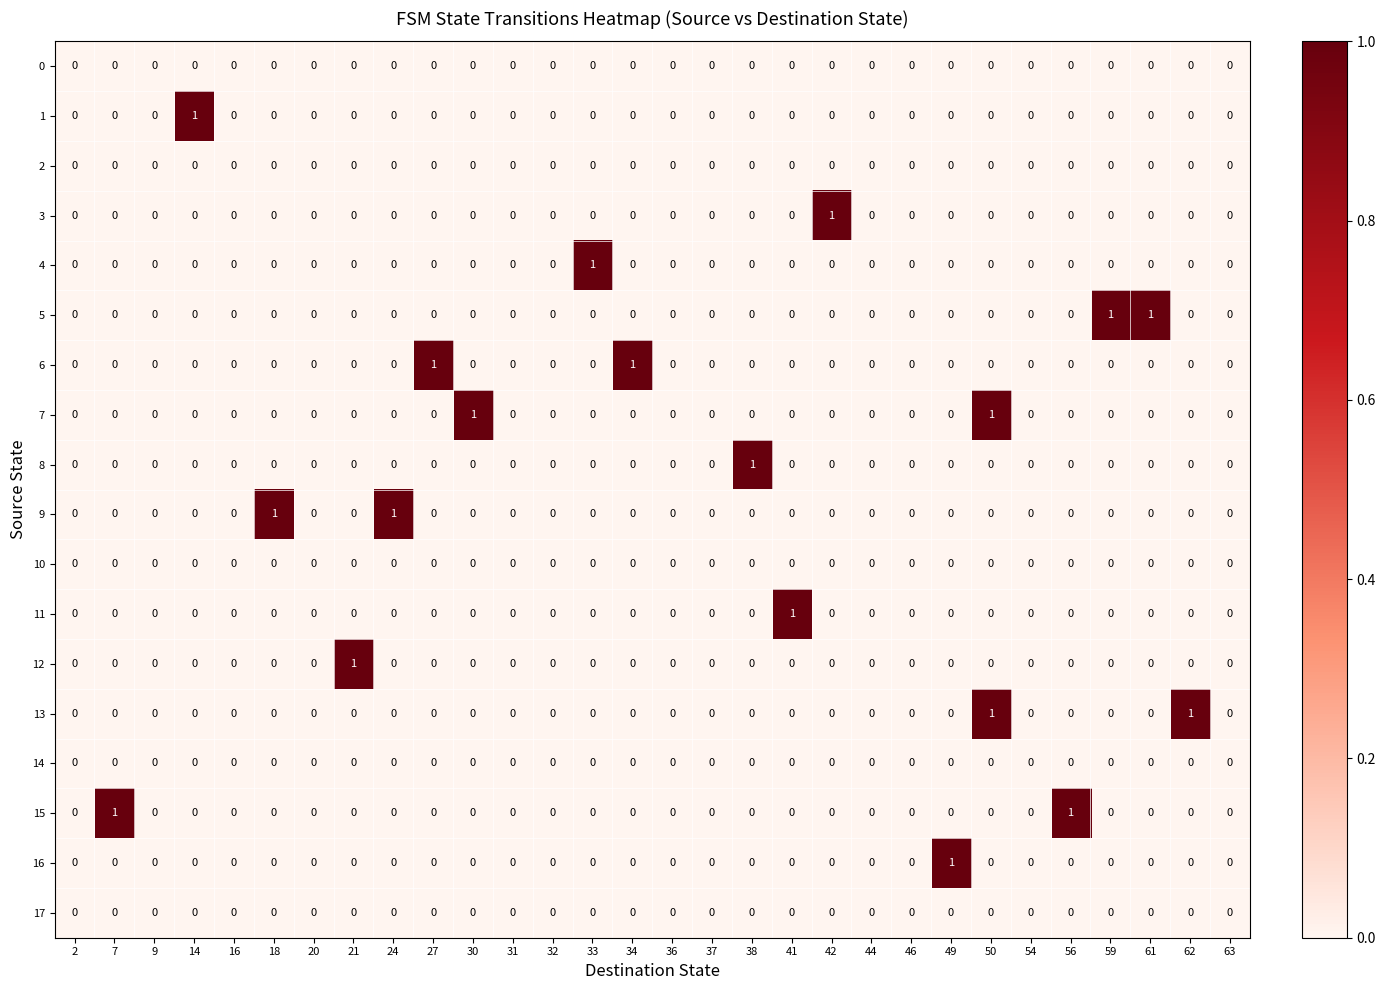

Is it true that 9 equals -1 at 34?

False